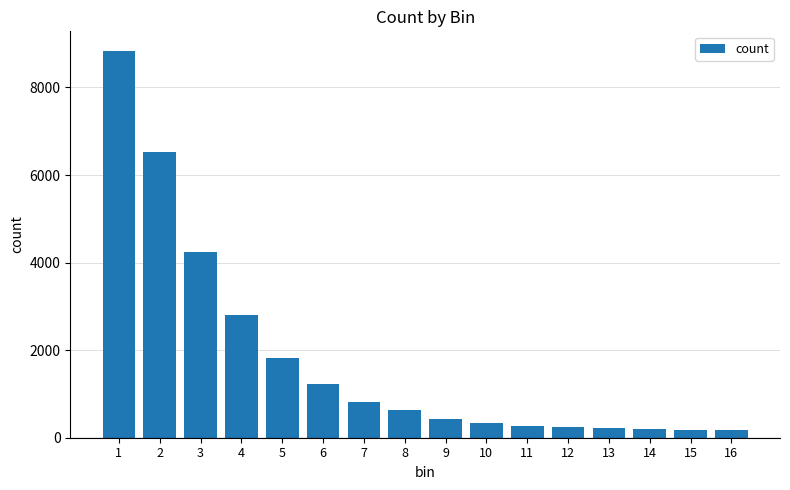

What is the minimum value shown in the chart?

173